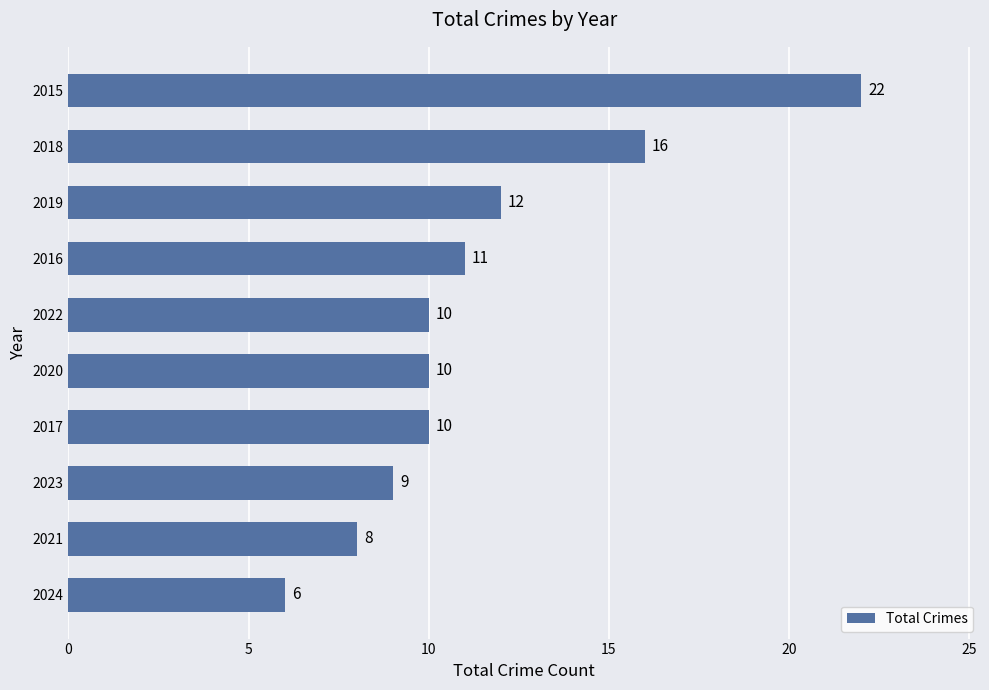

Reading bottom to top, extract all data points from this chart.

2024=6	2021=8	2023=9	2017=10	2020=10	2022=10	2016=11	2019=12	2018=16	2015=22